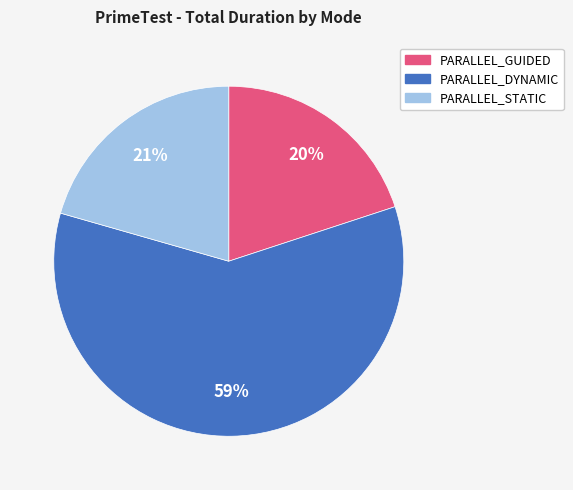

To the nearest percent, what is the average slice percentage?

33%